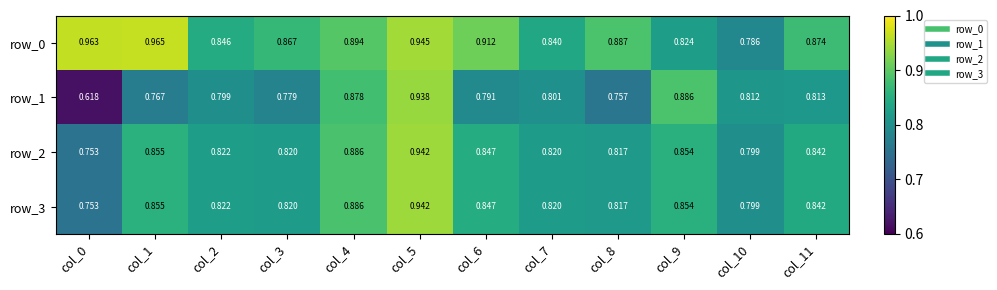

What is the sum of all row_3 values?

10.1